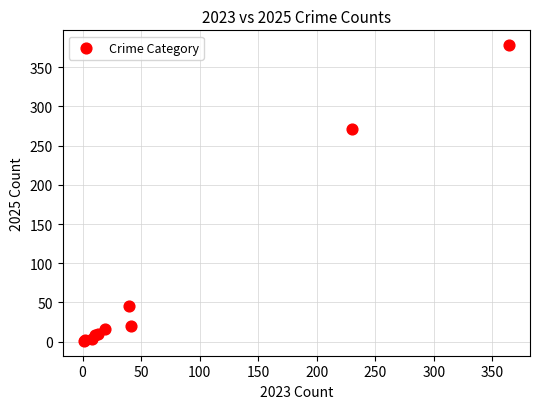

What Y value in the scatter plot is closest to 189?

271